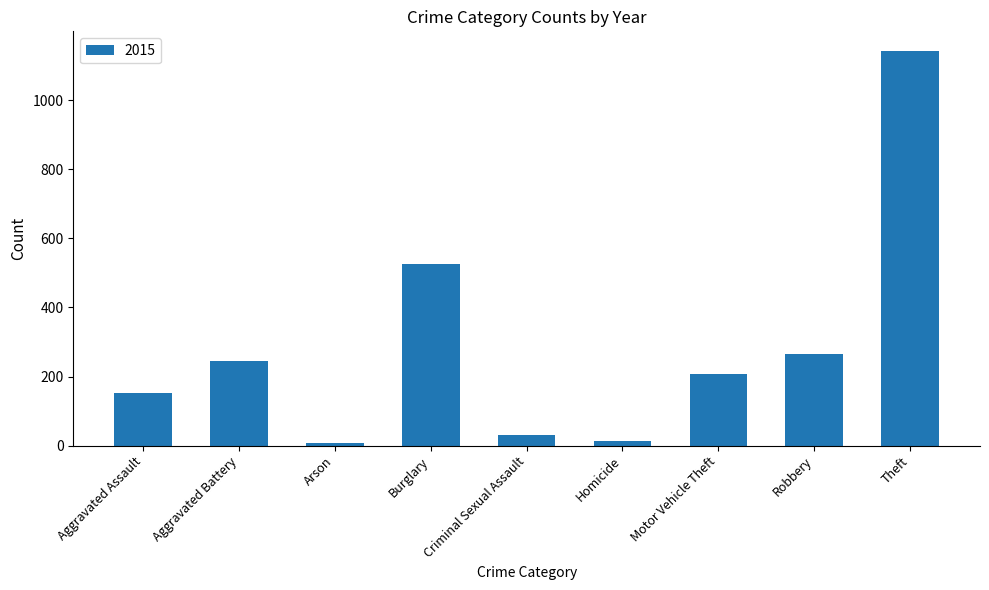

How many bars are there in total?

9